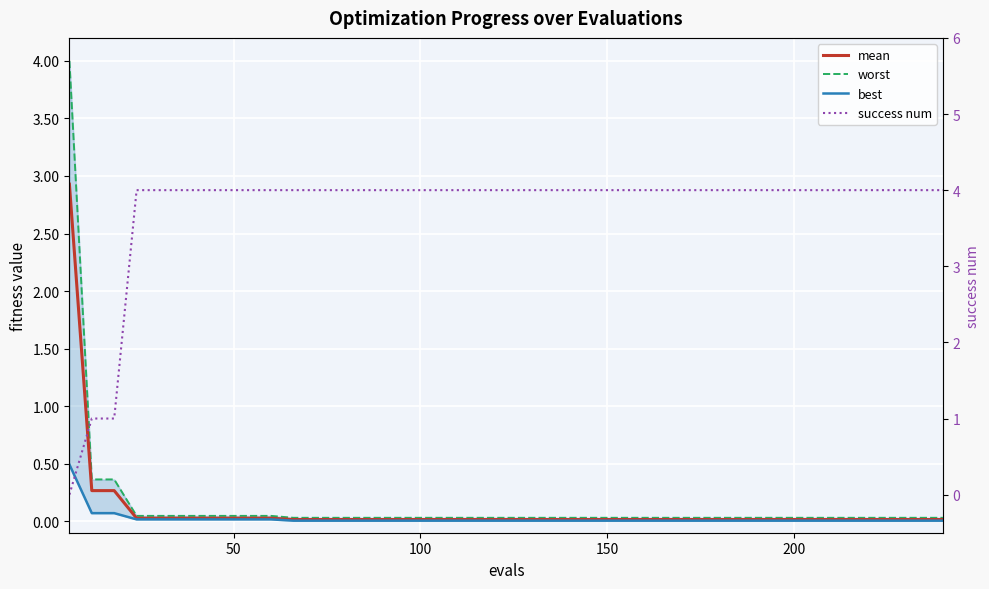

What is the value of the success num point at the 23rd from the left?

4.0